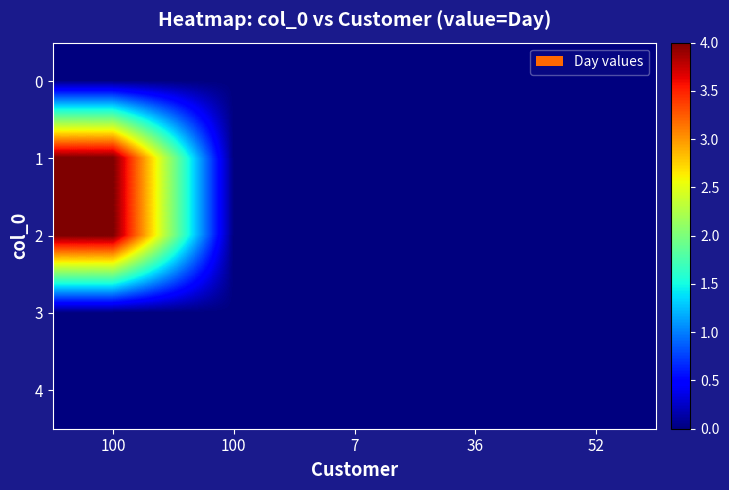

How many distinct data groups are displayed?

5